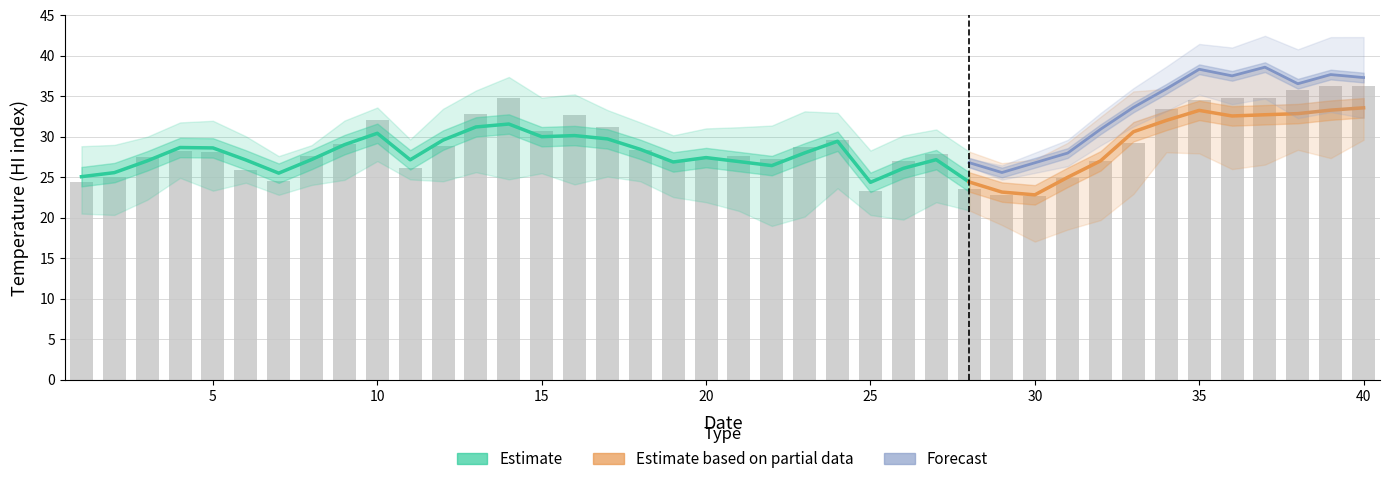

Reading left to right, what are all the values shown in this chart?

Mean: 1=25.1	2=25.6	3=27.0	4=28.7	5=28.6	6=27.1	7=25.5	8=27.2	9=29.0	10=30.4	11=27.1	12=29.6	13=31.2	14=31.6	15=30.0	16=30.1	17=29.7	18=28.4	19=26.9	20=27.4	21=26.9	22=26.4	23=28.0	24=29.4	25=24.4	26=26.1	27=27.2	28=24.4	29=23.2	30=22.8	31=25.0	32=27.0	33=30.6	34=32.0	35=33.3	36=32.6	37=32.7	38=32.9	39=33.3	40=33.6
Max: 1=28.8	2=29.0	3=30.0	4=31.8	5=32.0	6=30.1	7=27.6	8=29.0	9=32.0	10=33.6	11=29.7	12=33.5	13=35.7	14=37.4	15=34.8	16=35.2	17=33.3	18=31.8	19=30.2	20=31.0	21=31.2	22=31.4	23=33.1	24=32.9	25=28.3	26=30.2	27=30.9	28=28.2	29=26.7	30=27.2	31=29.3	32=32.5	33=35.6	34=35.9	35=38.3	36=37.5	37=38.6	38=36.5	39=37.7	40=37.3
Min: 1=20.5	2=20.3	3=22.2	4=24.9	5=23.3	6=24.3	7=22.8	8=24.0	9=24.7	10=27.0	11=24.7	12=24.5	13=25.6	14=24.7	15=25.5	16=24.1	17=25.1	18=24.5	19=22.5	20=21.9	21=20.8	22=19.0	23=20.1	24=23.6	25=20.3	26=19.8	27=21.9	28=20.9	29=19.1	30=17.0	31=18.5	32=19.7	33=22.9	34=28.1	35=27.9	36=26.0	37=26.6	38=28.4	39=27.4	40=29.6
HI_2566_1000: 1=24.5	2=25.0	3=27.5	4=28.3	5=28.1	6=25.9	7=24.6	8=27.6	9=29.1	10=32.1	11=26.1	12=28.8	13=32.9	14=34.8	15=30.7	16=32.7	17=31.1	18=28.4	19=27.1	20=27.3	21=27.7	22=27.3	23=28.7	24=29.6	25=23.3	26=27.0	27=27.9	28=23.5	29=22.8	30=22.7	31=24.8	32=27.0	33=29.2	34=33.4	35=34.6	36=34.8	37=34.8	38=35.8	39=36.3	40=36.3
HI_2566_1300: 1=27.9	2=28.5	3=30.0	4=31.1	5=30.9	6=30.1	7=27.3	8=29.0	9=32.0	10=33.6	11=29.1	12=33.5	13=35.7	14=37.4	15=34.4	16=35.2	17=33.3	18=31.5	19=29.7	20=30.3	21=30.9	22=29.6	23=33.1	24=32.9	25=27.0	26=29.2	27=30.9	28=26.8	29=25.6	30=26.8	31=28.0	32=30.9	33=33.6	34=35.9	35=38.3	36=37.5	37=38.6	38=36.5	39=37.7	40=37.3